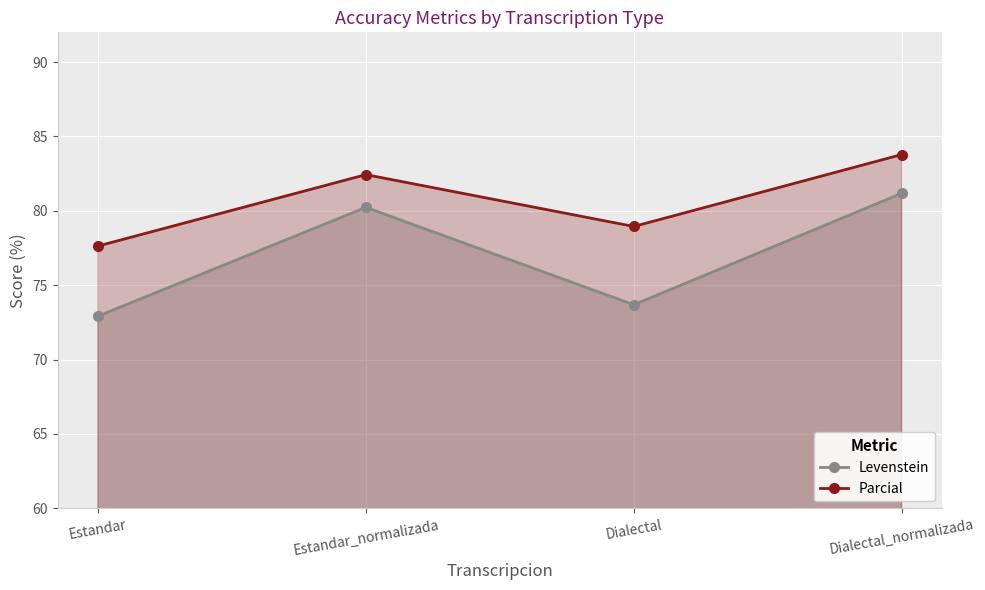

In Parcial, how many points are lower than both neighbors (excluding endpoints)?

1